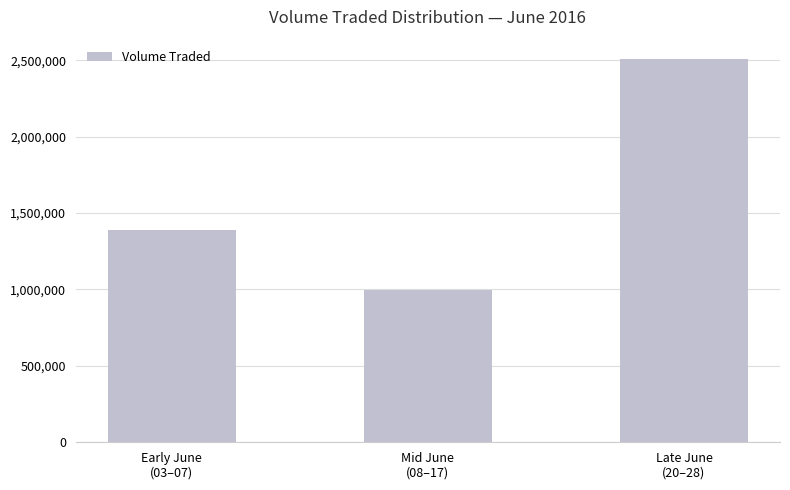

What is the approximate value at Early June
(03–07), to the nearest 50?

1390300